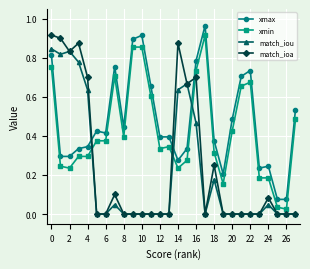

True or false: match_ioa has more than 2 interior local peaks.

True